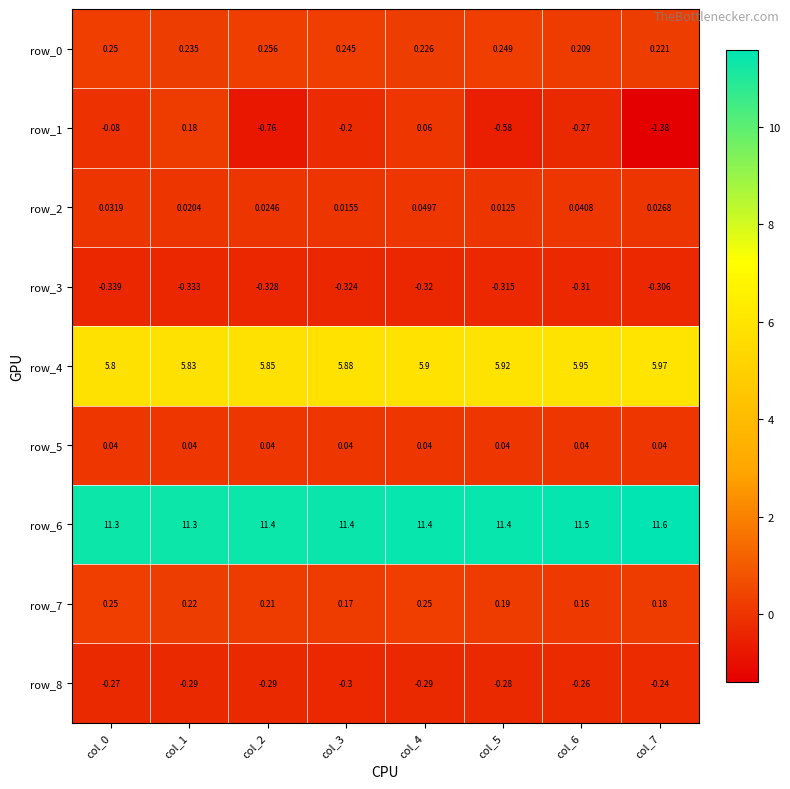

Between col_1 and col_6, which series saw the biggest shift?

row_1